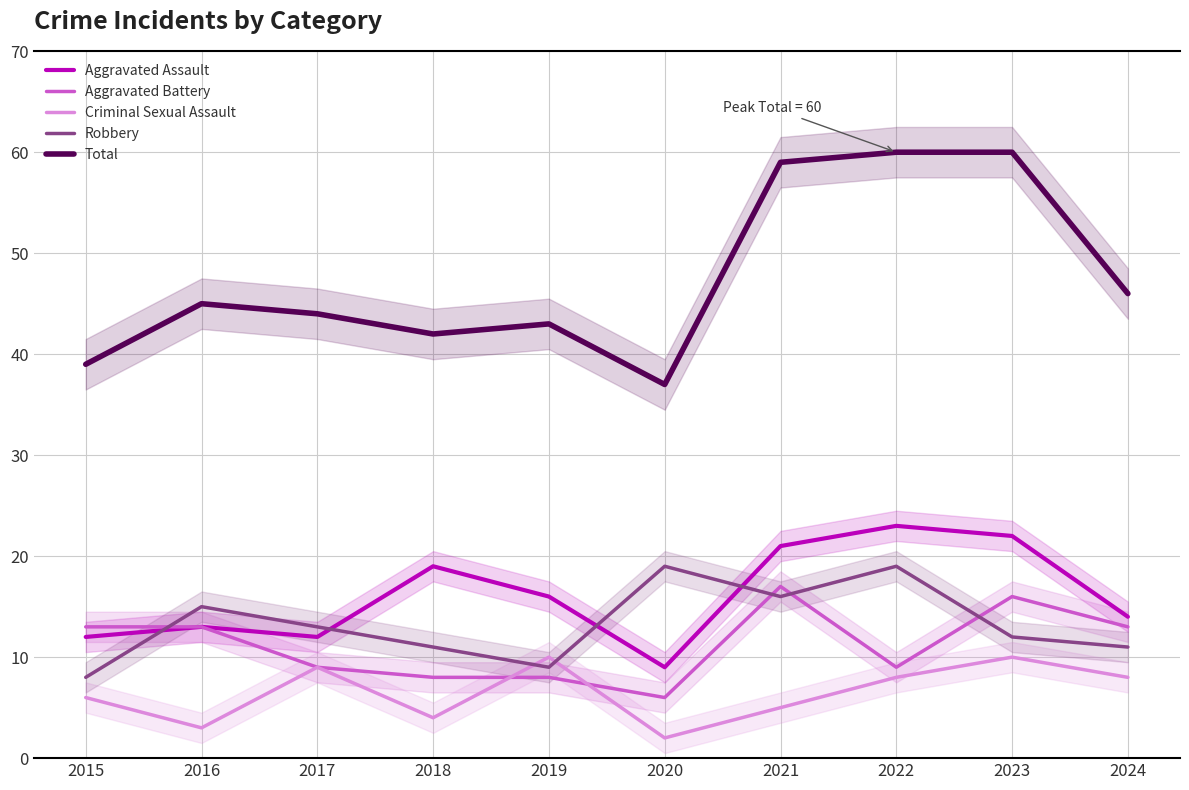

Does the chart have visible grid lines?

Yes